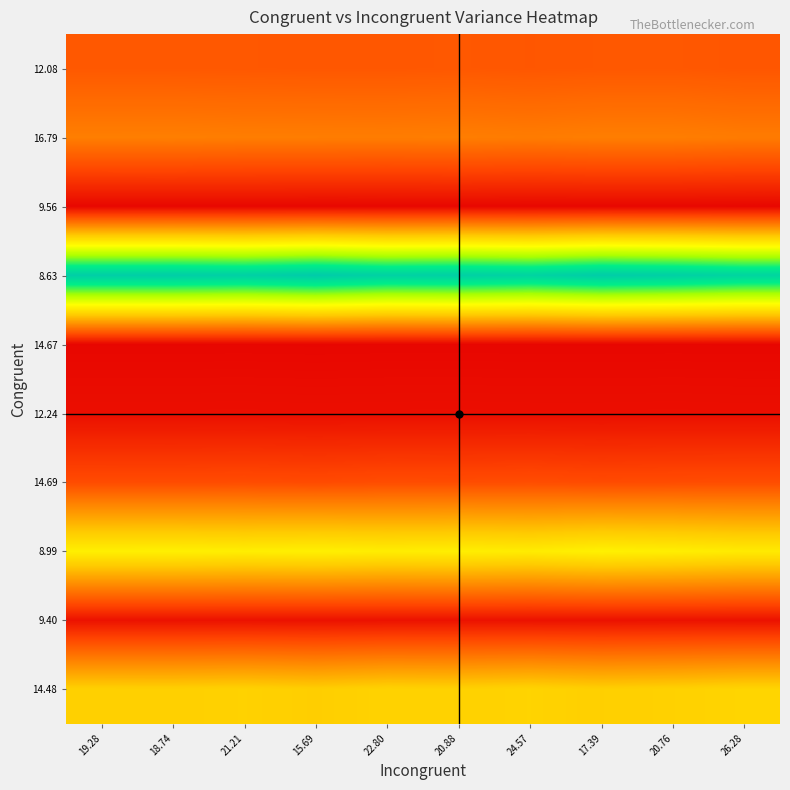

Between 20.76 and 24.57, which is larger?

20.76